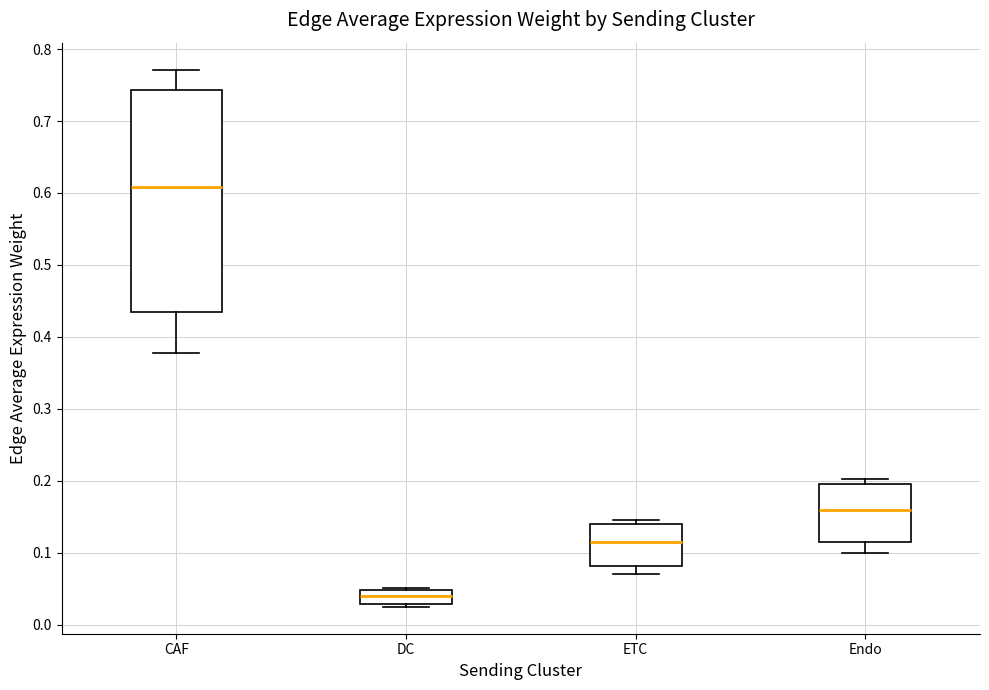

Reading left to right, read every box against the y-axis: the position of its median line, the range the box covers, and the ends of its whiskers. The values are not printed on the chart, so give them approximately, as read against the axis.

CAF: median 0.61, box 0.43 to 0.74, whiskers 0.38 to 0.77
DC: median 0.04, box 0.03 to 0.05, whiskers 0.02 to 0.05
ETC: median 0.11, box 0.08 to 0.14, whiskers 0.07 to 0.14 (just above the box's upper edge)
Endo: median 0.16, box 0.11 to 0.20, whiskers 0.10 to 0.20 (just above the box's upper edge)